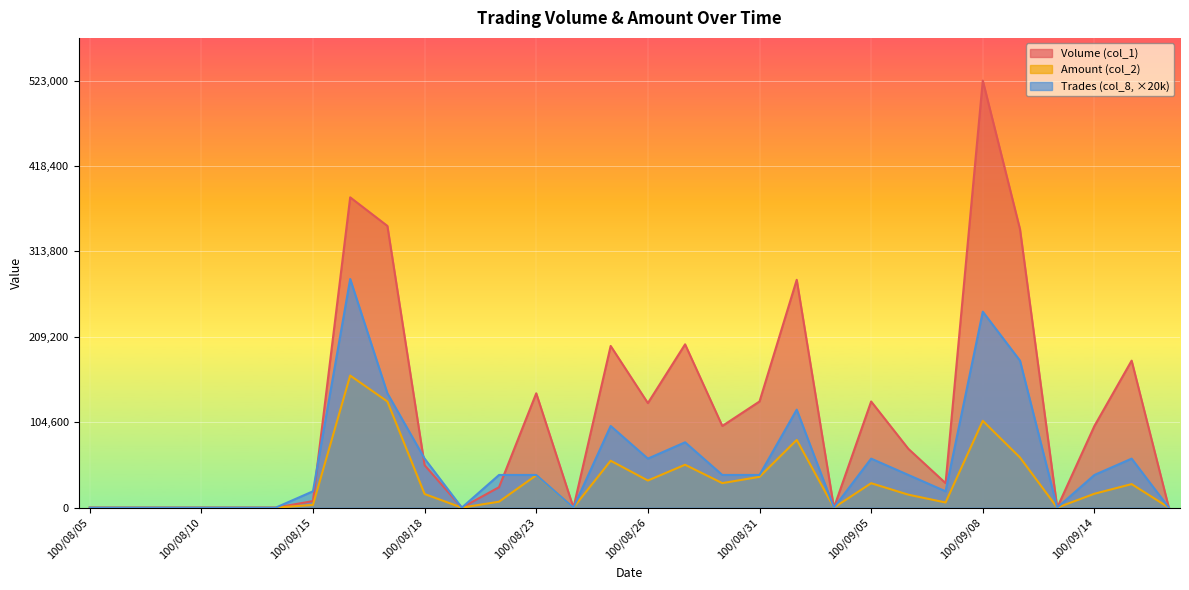

The Volume (col_1) series shows -301959 at 100/08/09. True or false?

False